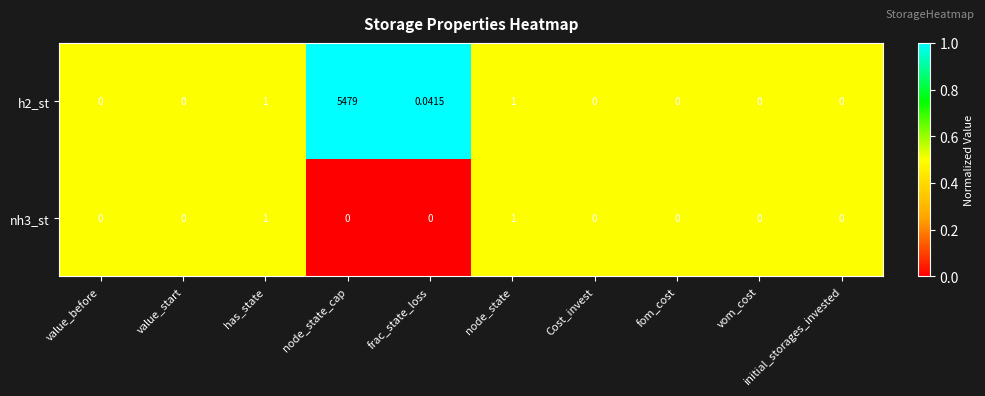

At which category is the sum across all series the highest?

node_state_cap